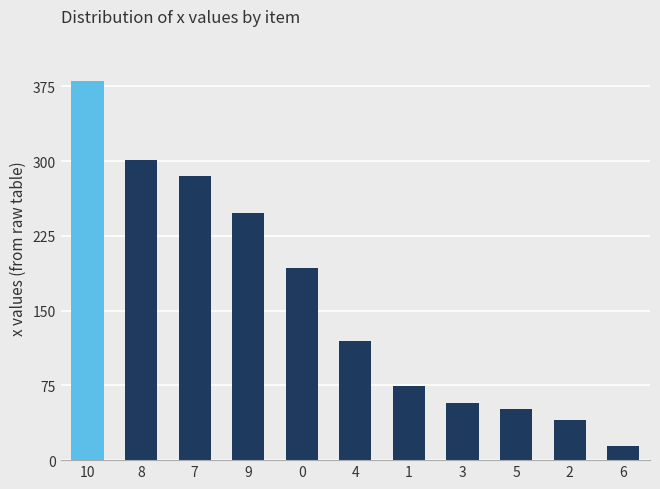

What is the sum of all values?

1763